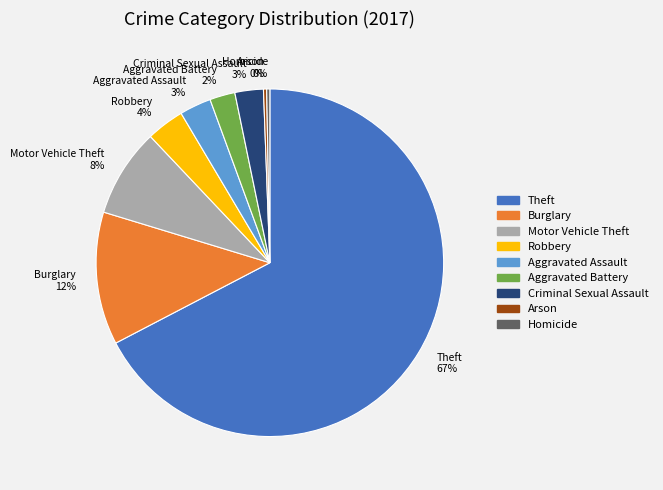

Is there a majority slice in this chart?

Yes